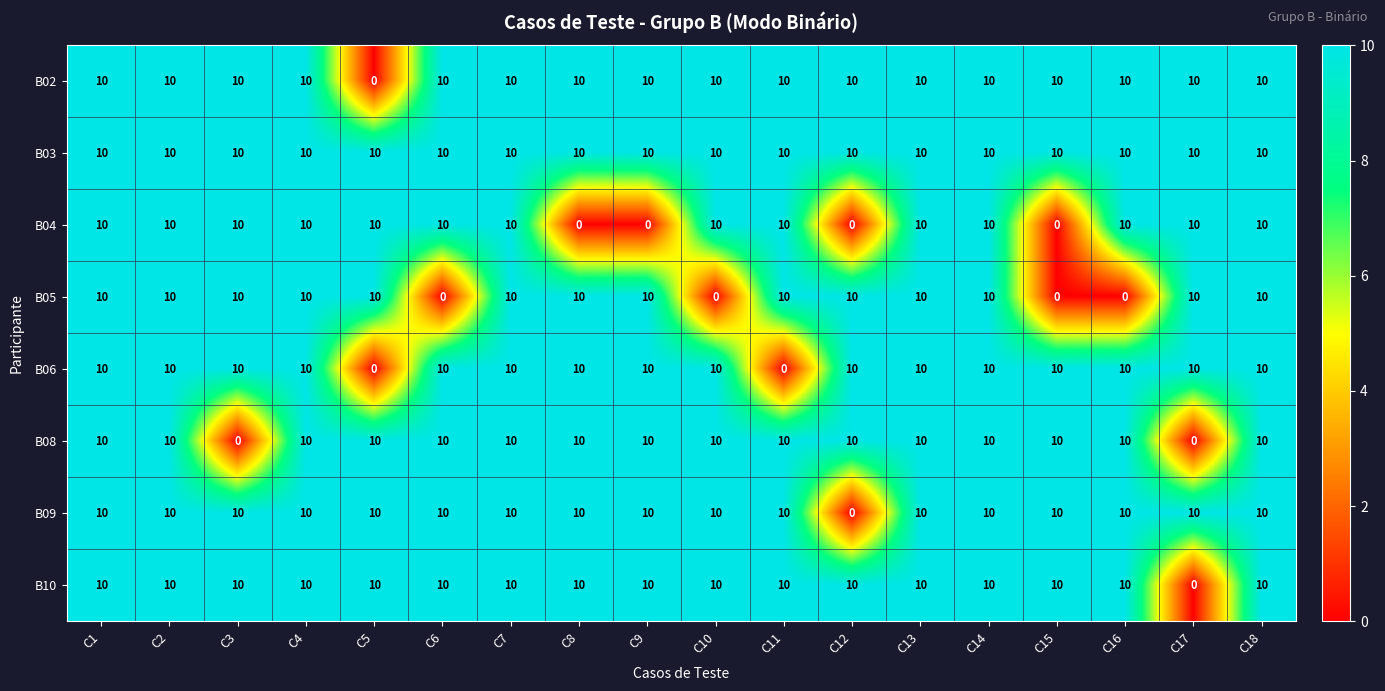

What is the difference between the maximum and minimum values in the B05 series?

10